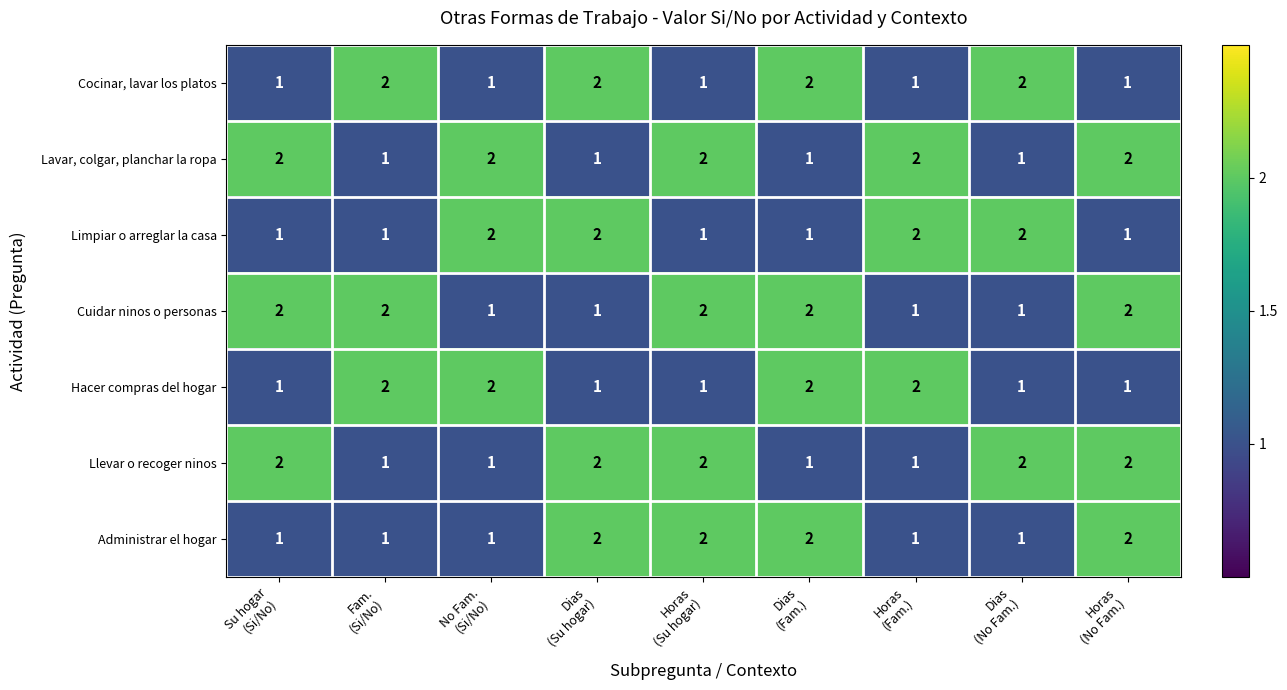

At how many categories does at least one series exceed 1?

9